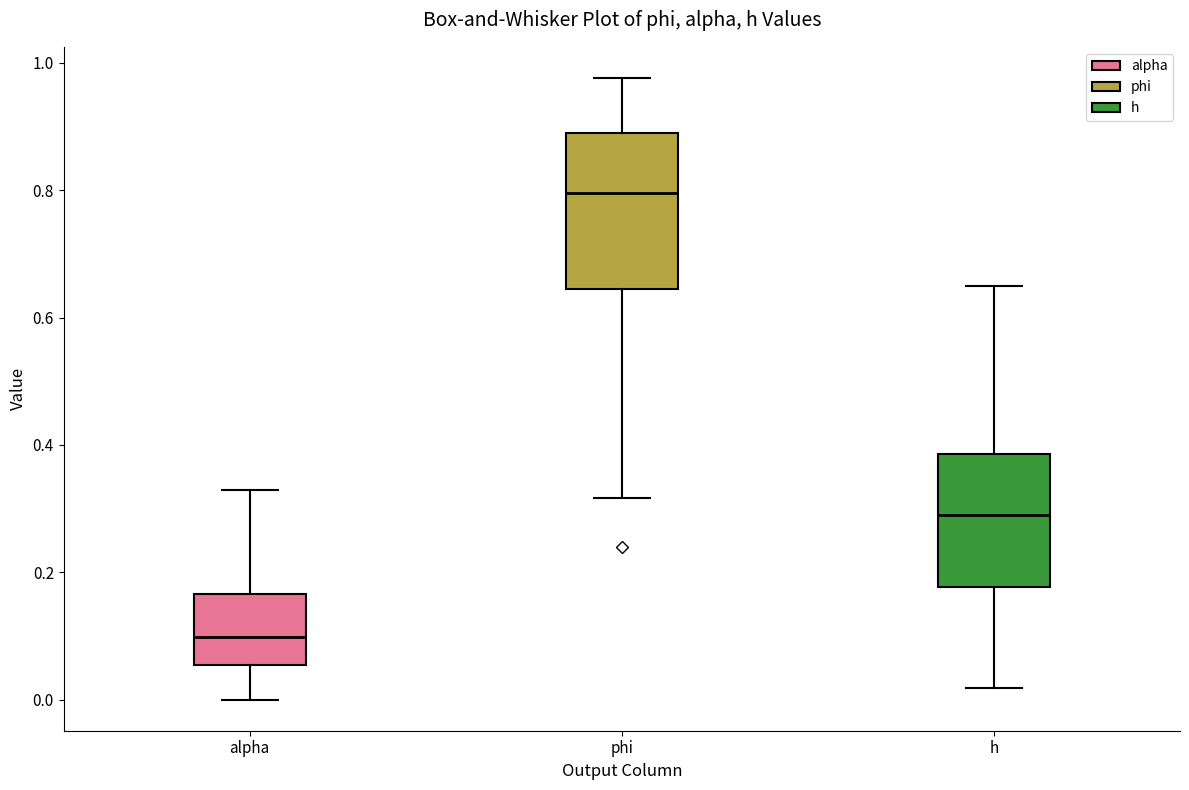

Reading left to right, transcribe this box plot: for each box, give where its median line is, the range the box spans, and where its two whiskers end, as read against the y-axis. The values are not printed on the chart, so give them approximately, as read against the axis.

alpha: median 0.10, box 0.06 to 0.16, whiskers 0.00 to 0.32
phi: median 0.80, box 0.64 to 0.88, whiskers 0.32 to 0.98
h: median 0.30, box 0.18 to 0.38, whiskers 0.02 to 0.64